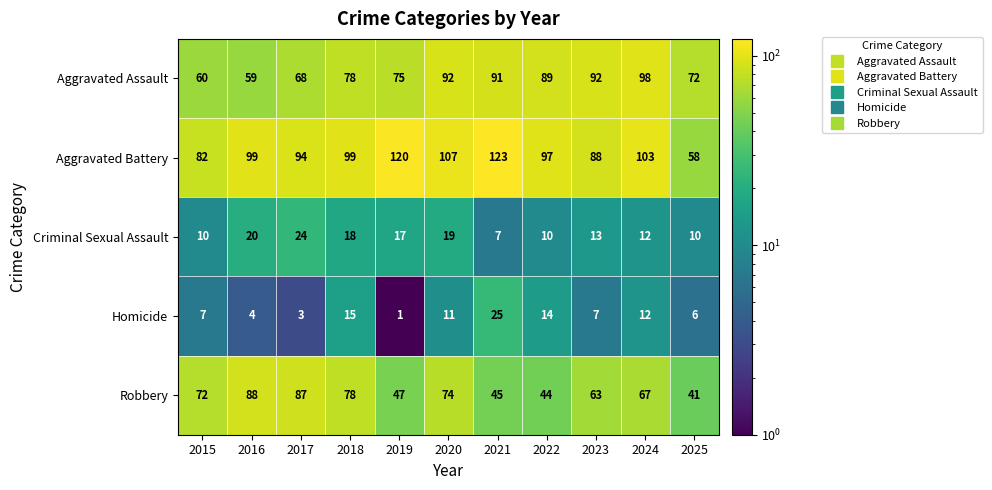

Which category has the highest value across all series?

2021